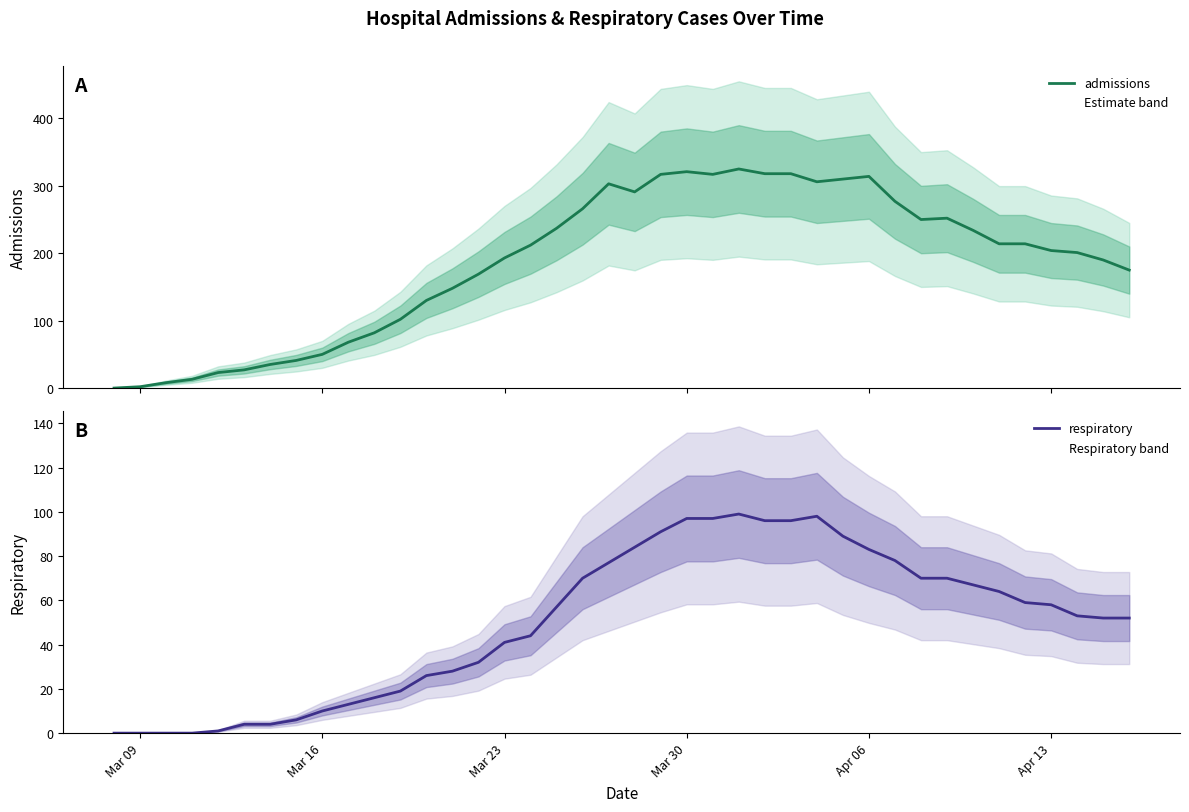

How many data points in respiratory are above 57?

19